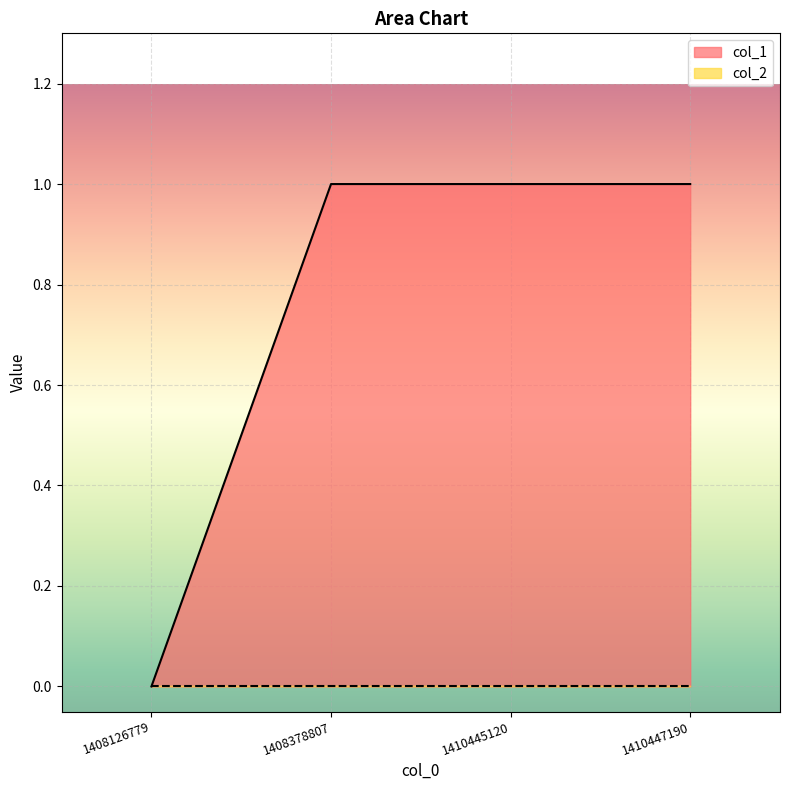

What is the difference between the maximum and minimum values?

1